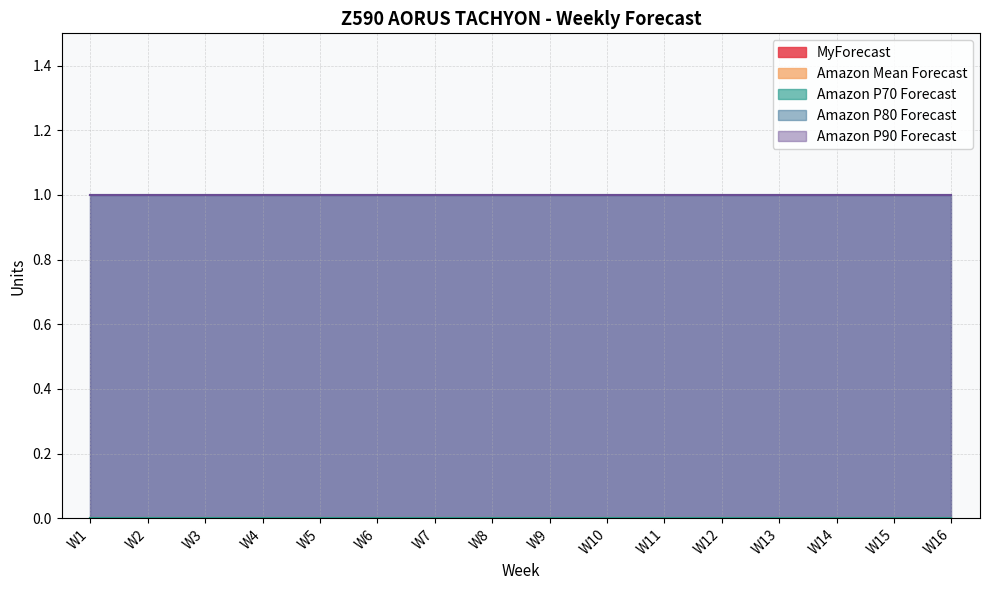

Which series has the largest total across all categories?

Amazon P80 Forecast